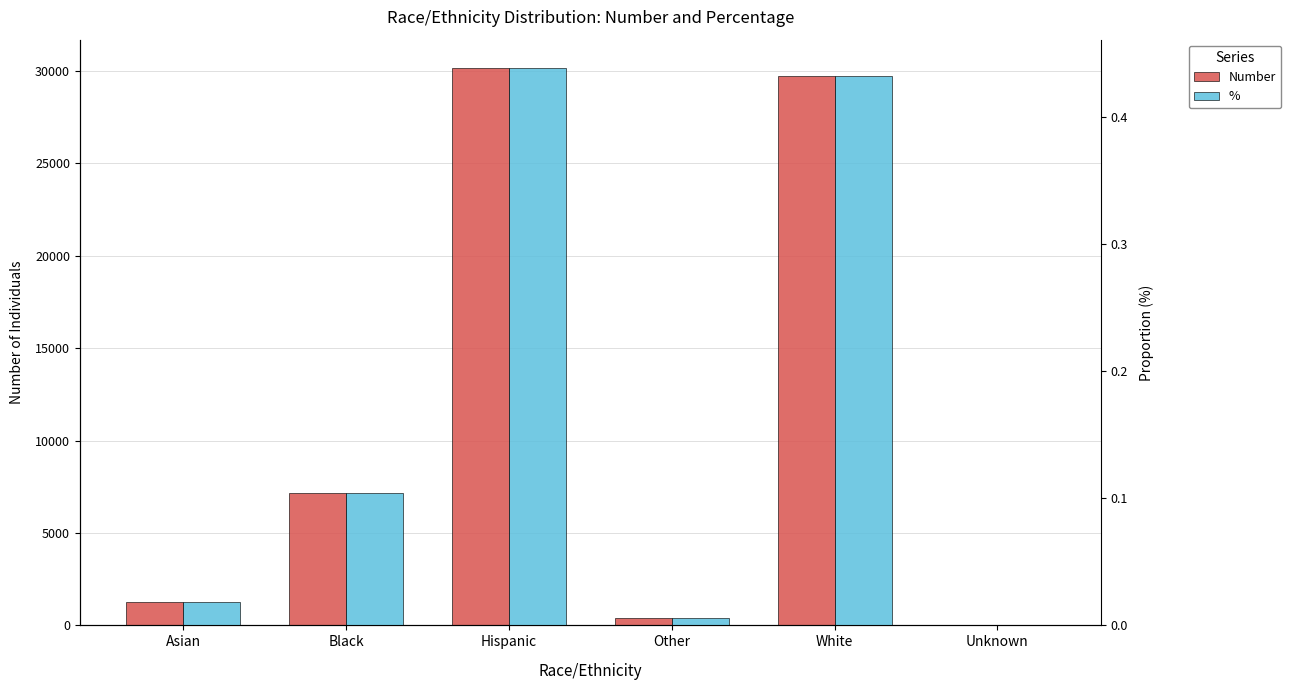

What is the spread (max minus min) of values at Hispanic?

30178.6